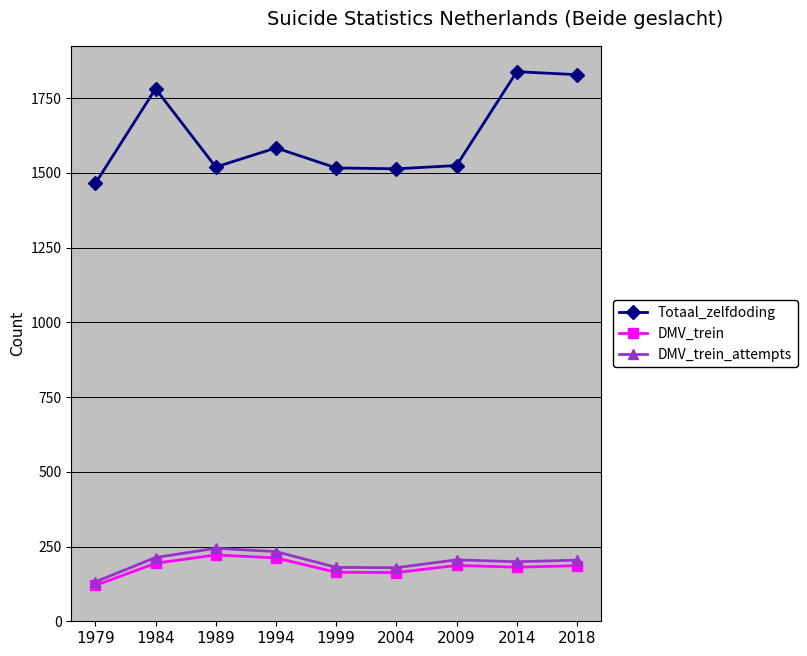

Which series has the largest range (max minus min)?

Totaal_zelfdoding